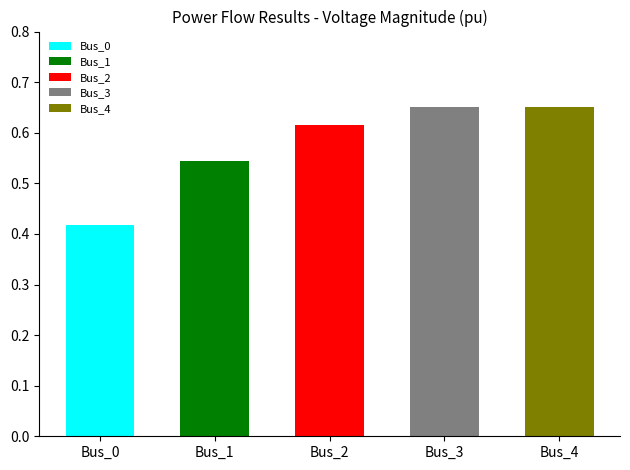

What is the greatest value displayed?

0.7